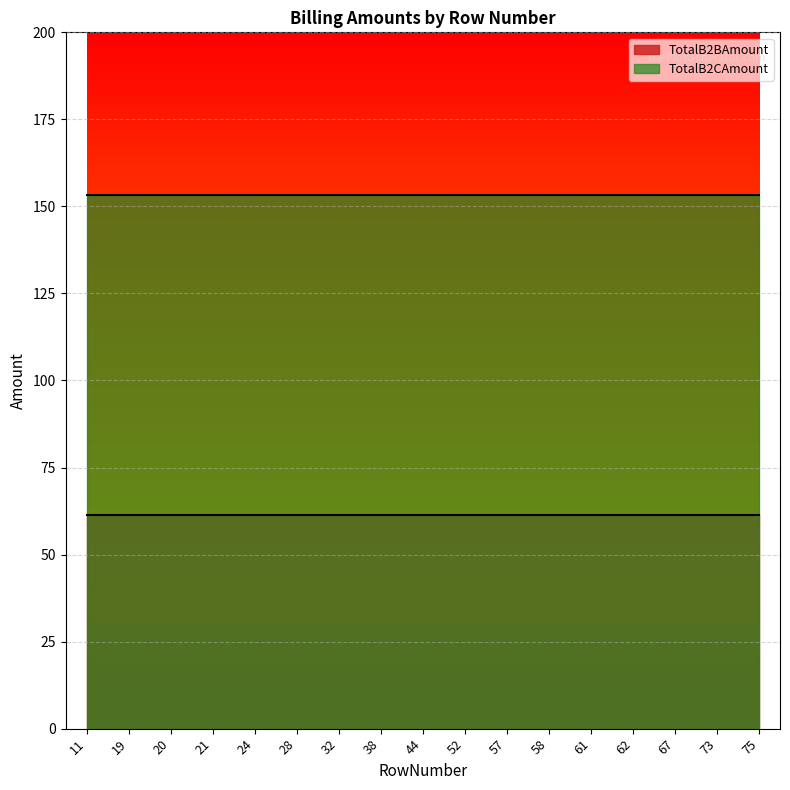

The TotalB2CAmount series shows 265.2 at 62. True or false?

False